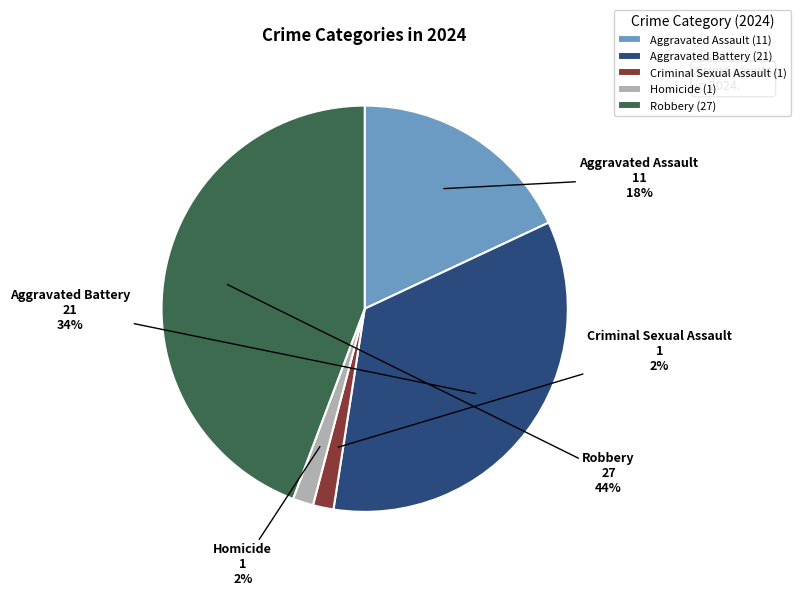

Which has a higher value, Robbery or Homicide?

Robbery